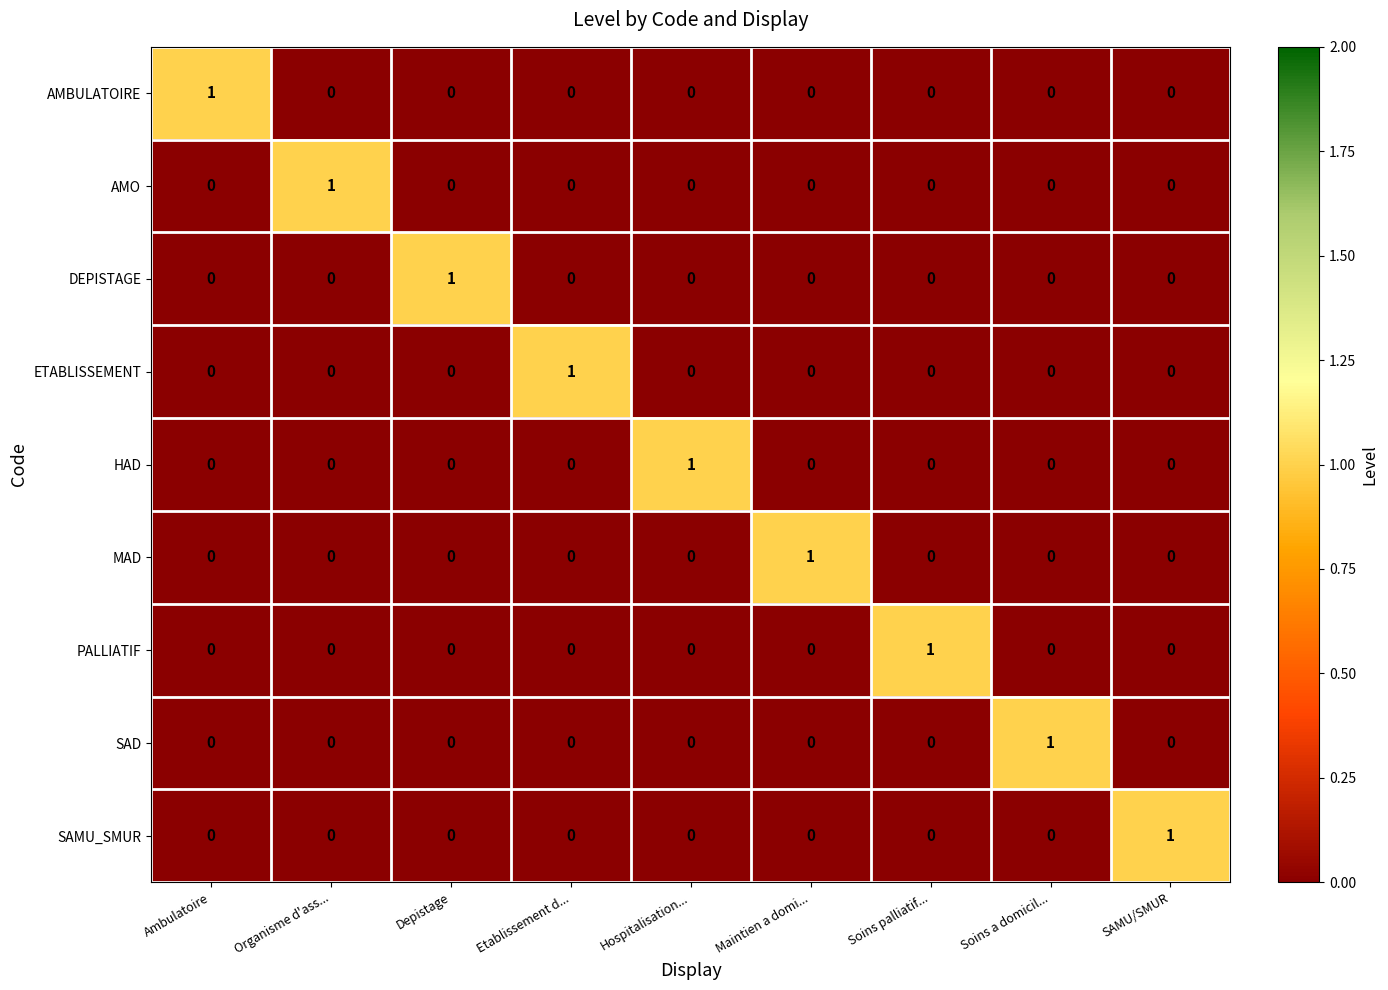

Count the number of categories in the chart.

9